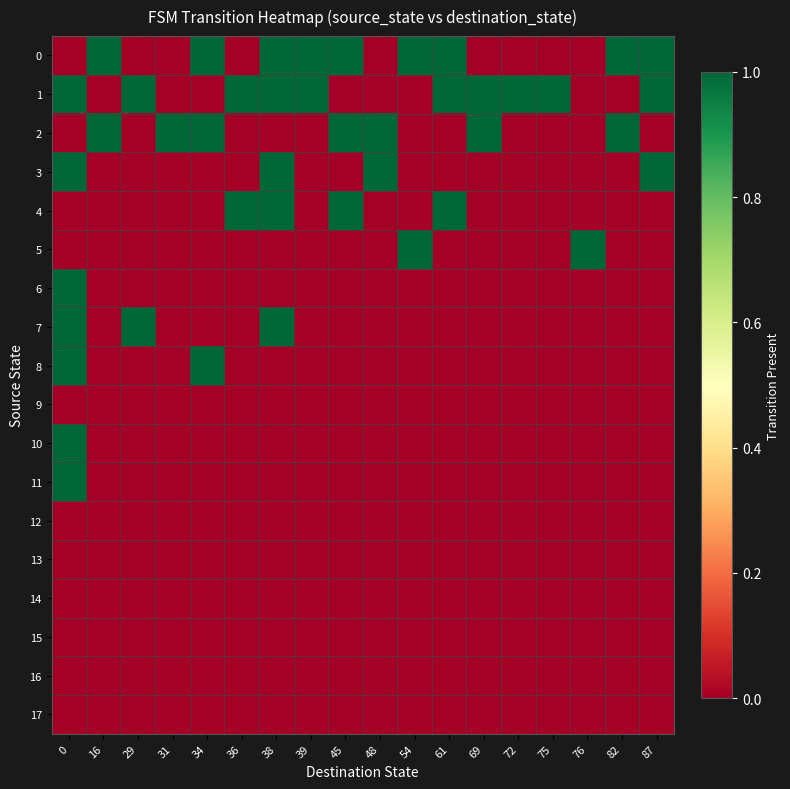

What is the total value across all series at 0?

7